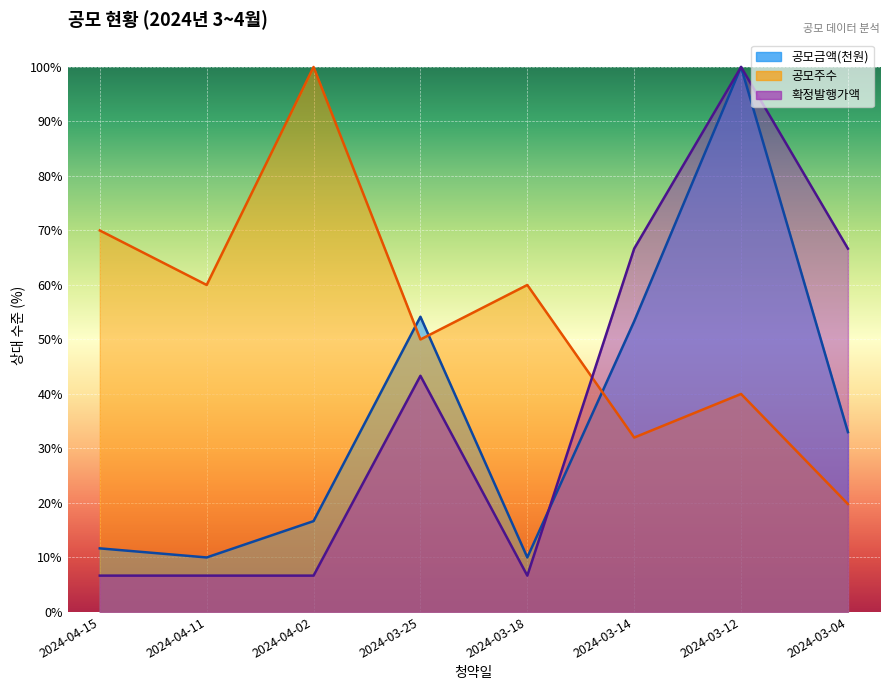

What is the maximum value shown in the chart?

100.0